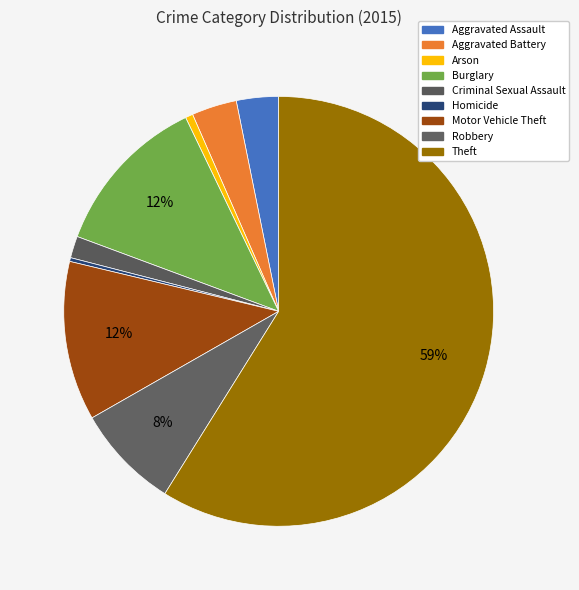

To the nearest percent, what portion does Aggravated Assault represent?

3%